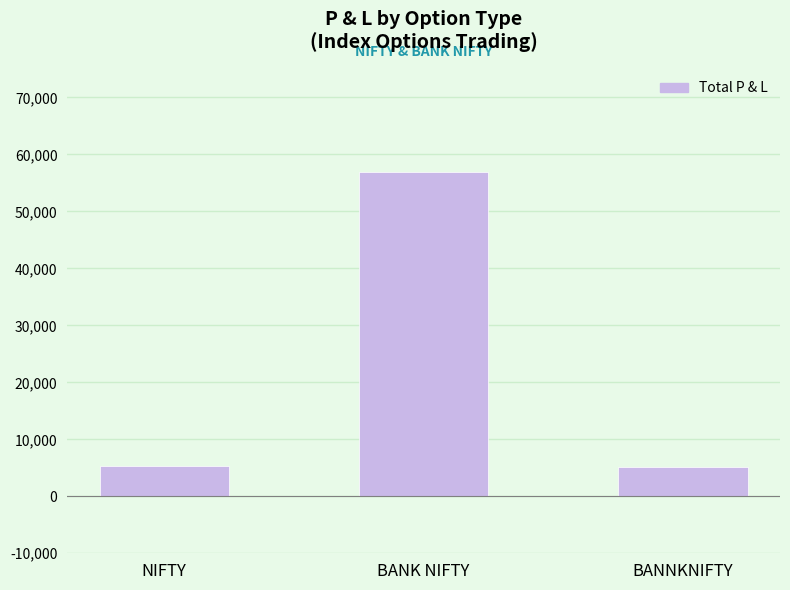

Which label corresponds to the largest value in the chart?

BANK NIFTY